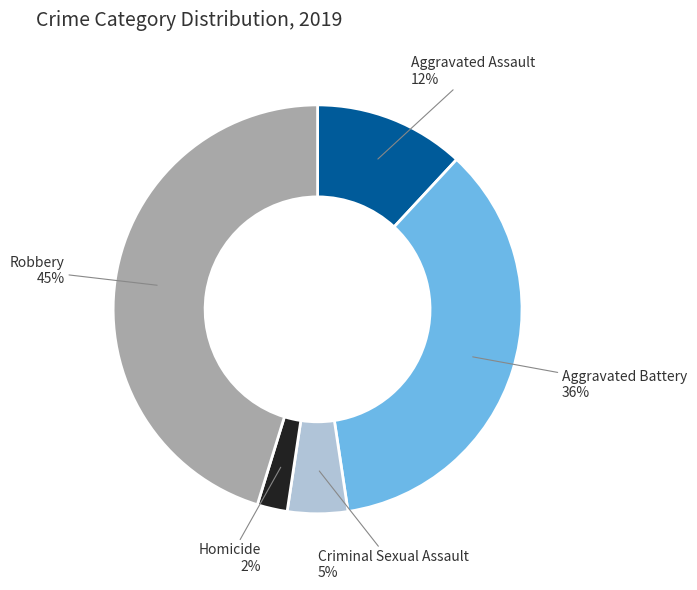

What is the largest slice in the pie chart?

Robbery